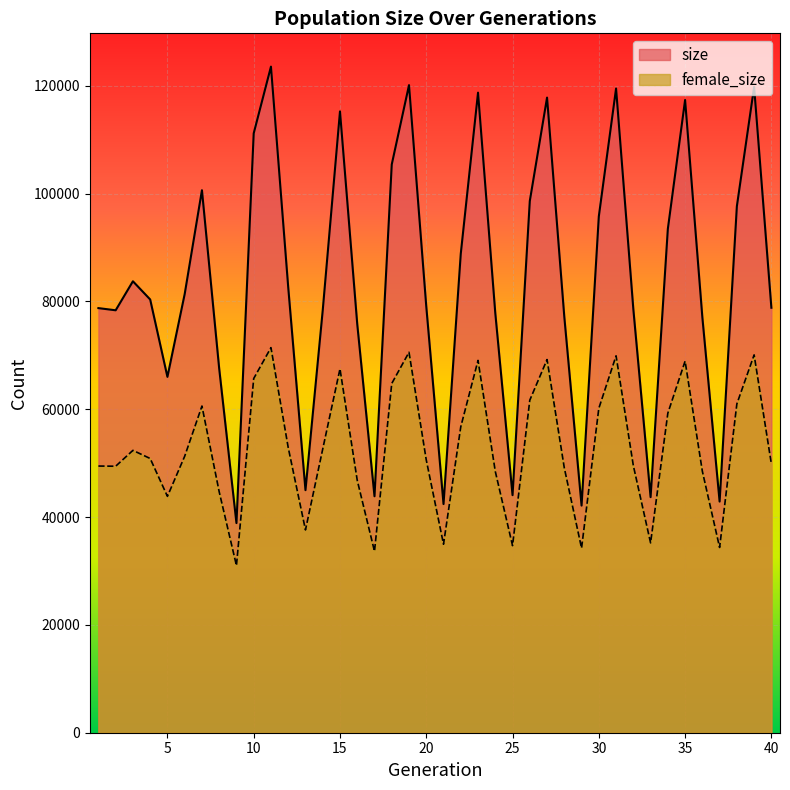

Is it true that female_size equals 48505 at 36?

True